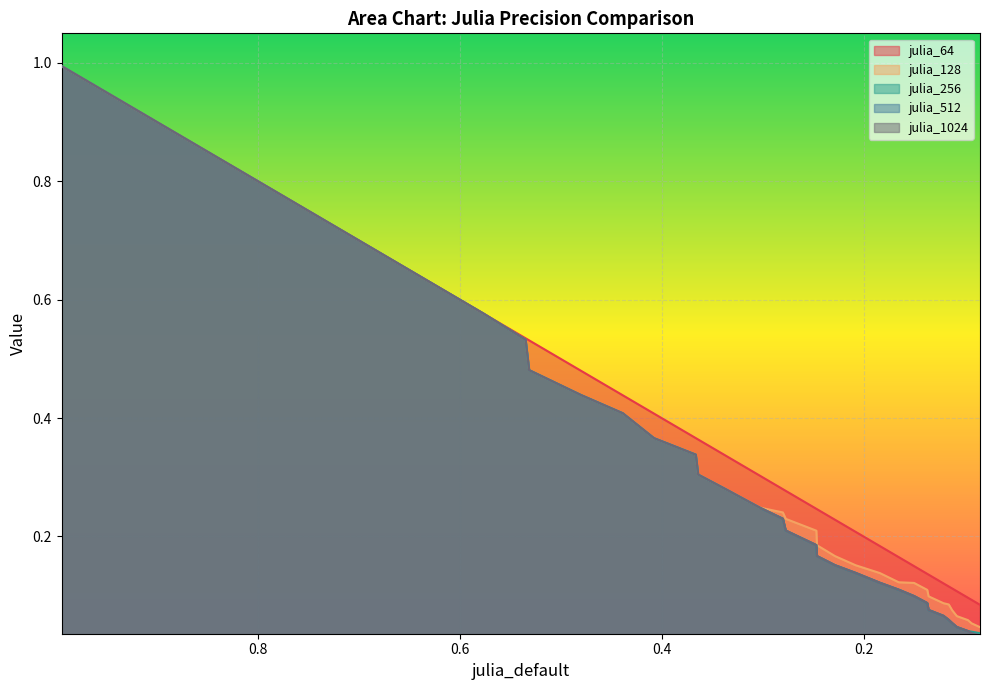

What is the sum of all julia_1024 values?

16.2